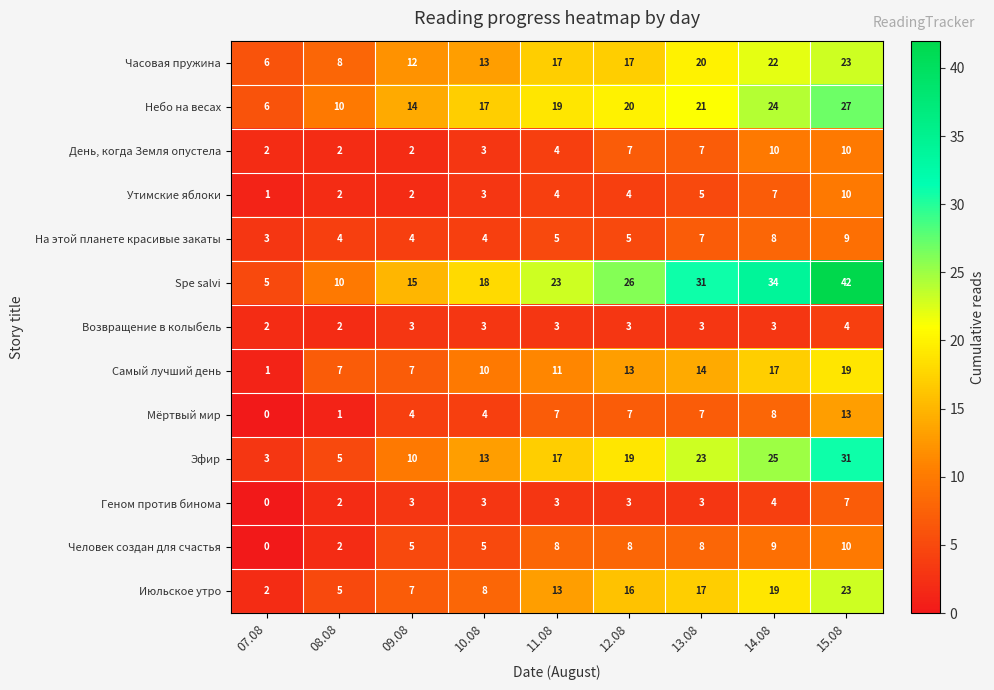

What is the spread (max minus min) of values at 07.08?

6